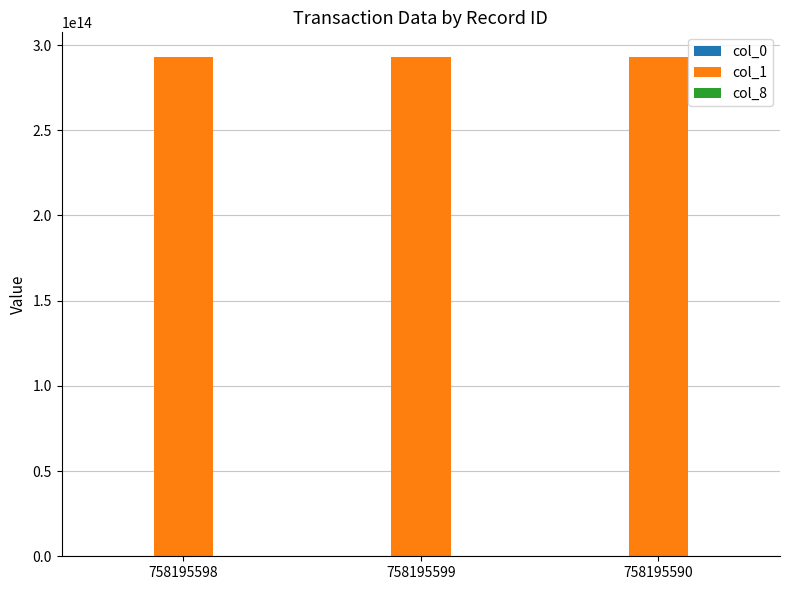

How many categories are shown in the chart?

3